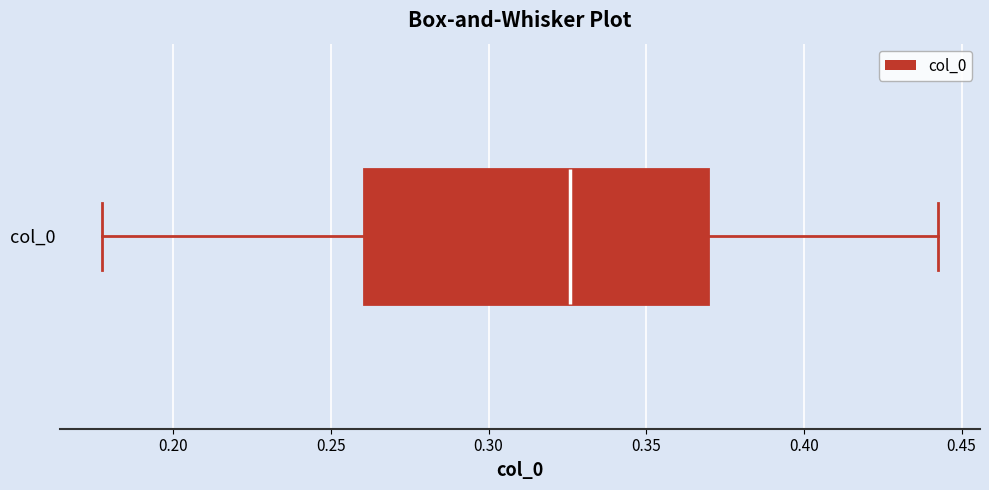

Transcribe this box plot: give where the median line is, the range the box spans, and where the two whiskers end, as read against the x-axis. The values are not printed on the chart, so give them approximately, as read against the axis.

median 0.325, box 0.260 to 0.370, whiskers 0.175 to 0.445